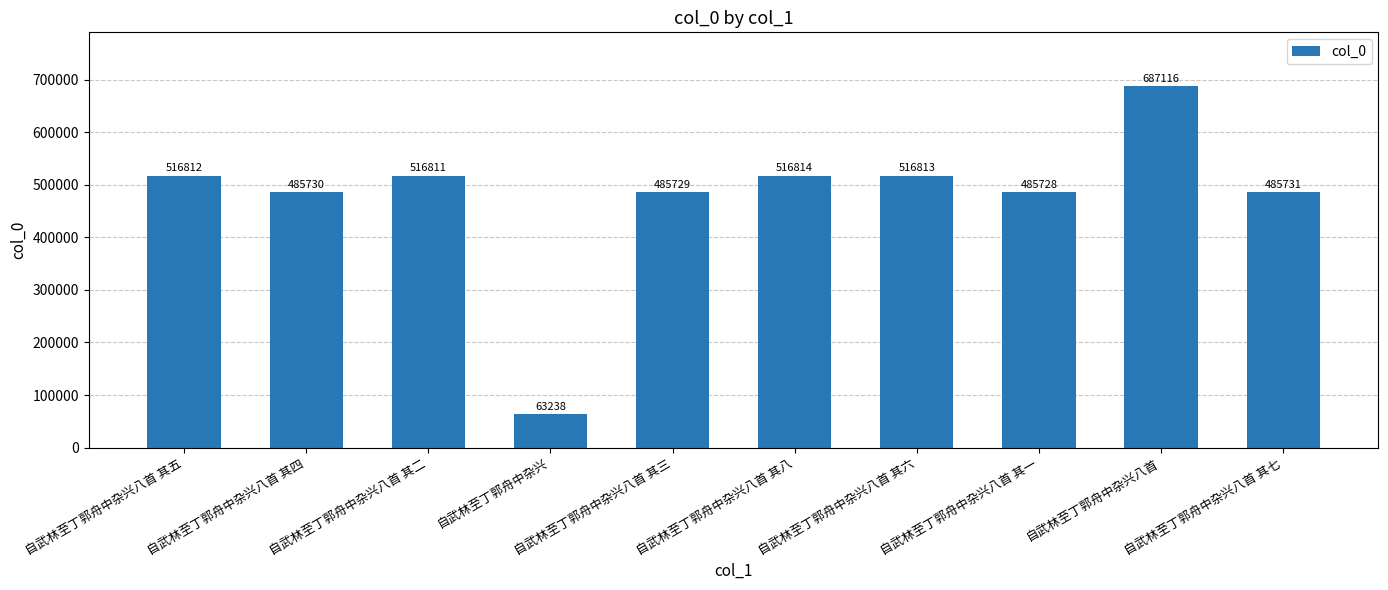

What is the difference between the values at 自武林至丁郭舟中杂兴八首 其二 and 自武林至丁郭舟中杂兴八首 其五?

1